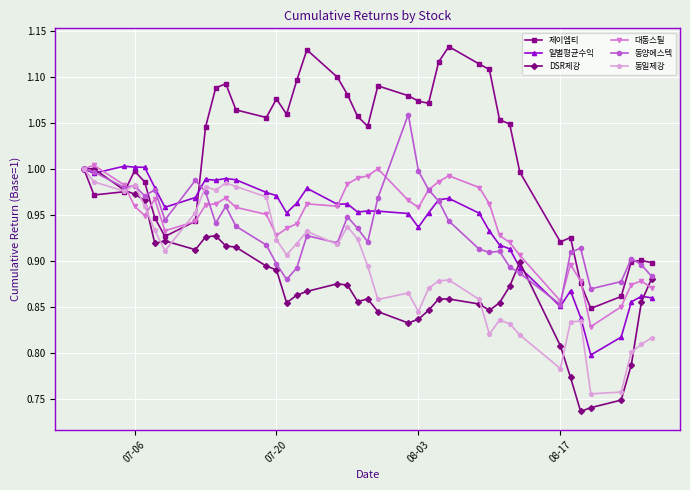

True or false: 일별평균수익 has more than 2 points higher than both neighbors.

True